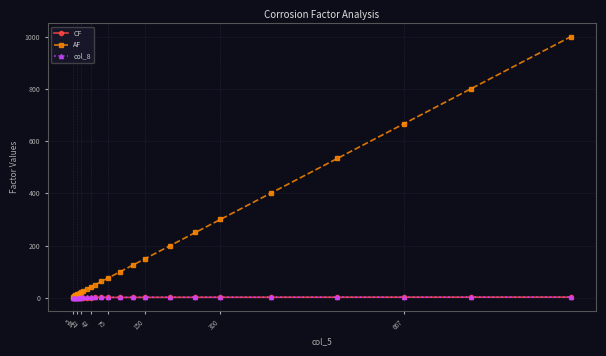

Which series has the largest range (max minus min)?

AF